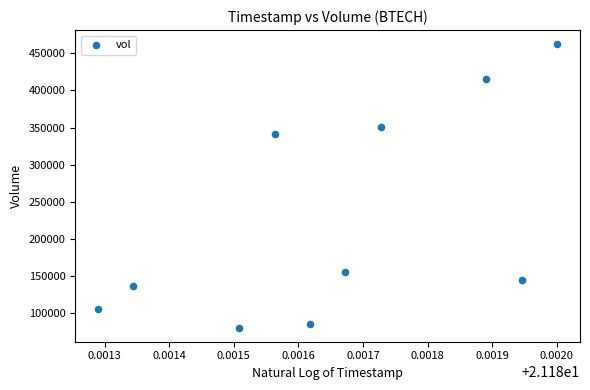

What Y value in the scatter plot is closest to 271200?

340800